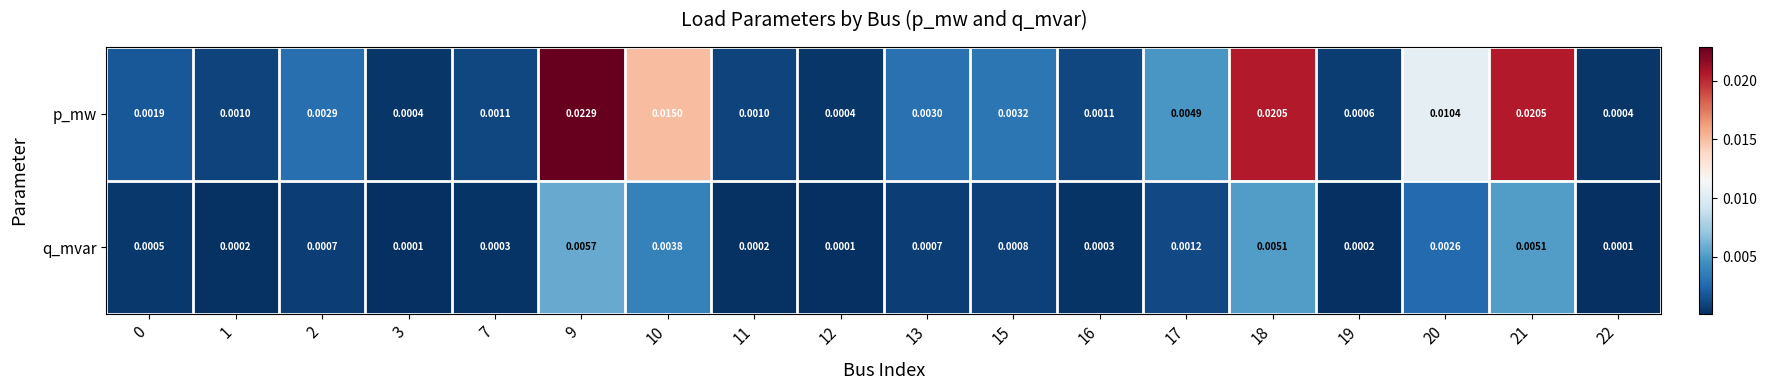

Is the value of p_mw at 16 greater than the value of q_mvar at 18?

No